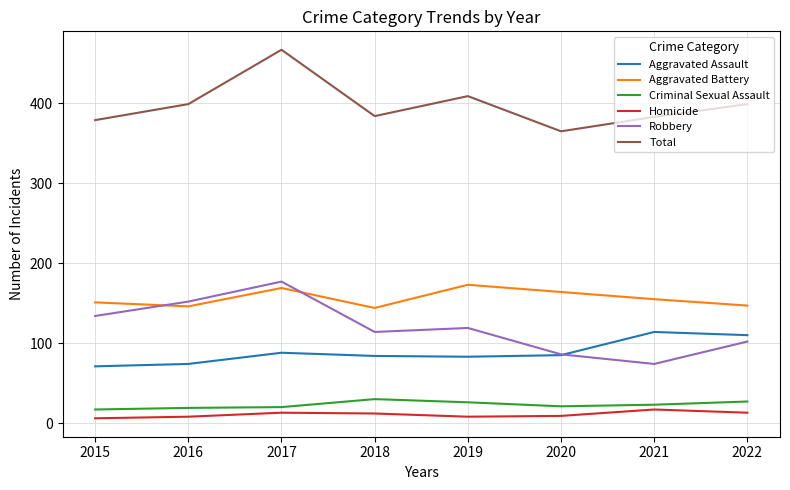

What is the difference between the maximum and minimum values in the Robbery series?

103